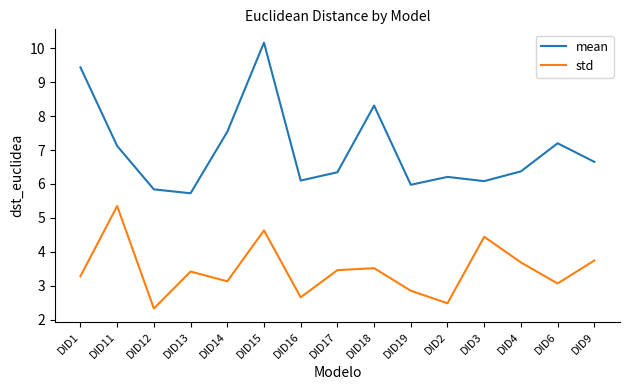

Which series has the largest total across all categories?

mean